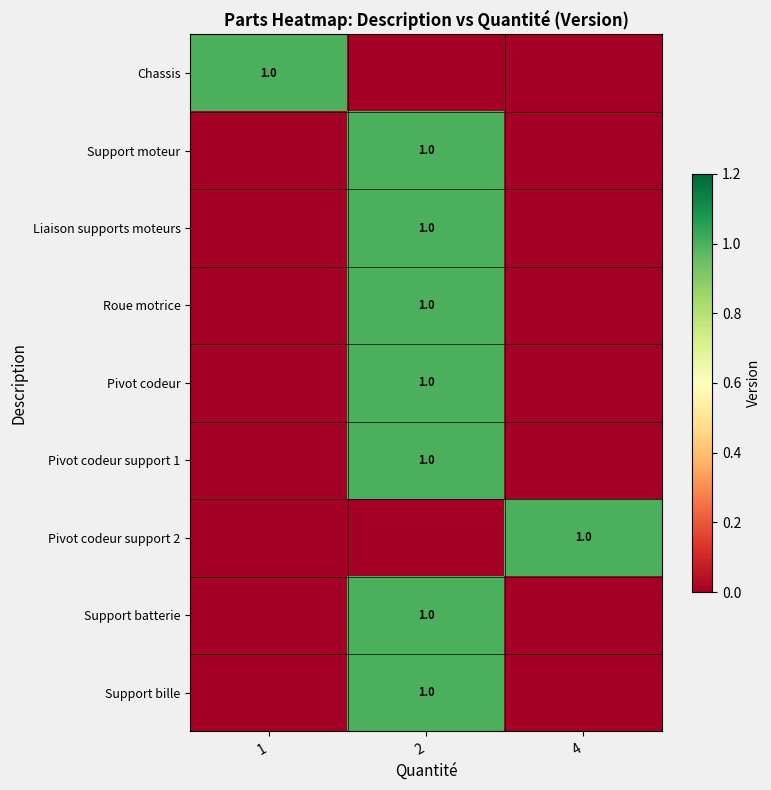

True or false: Liaison supports moteurs has a value of 1 at 2.

True